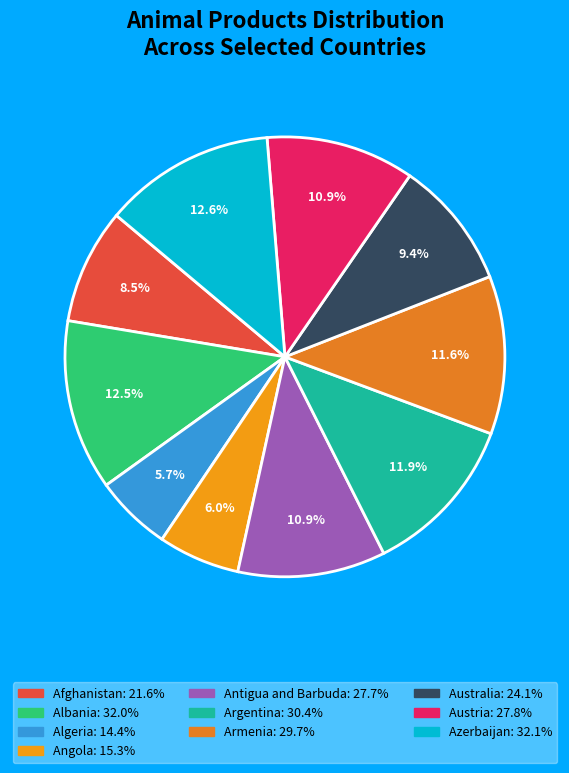

To the nearest percent, what is the difference between the Angola and Antigua and Barbuda slice percentages?

5%